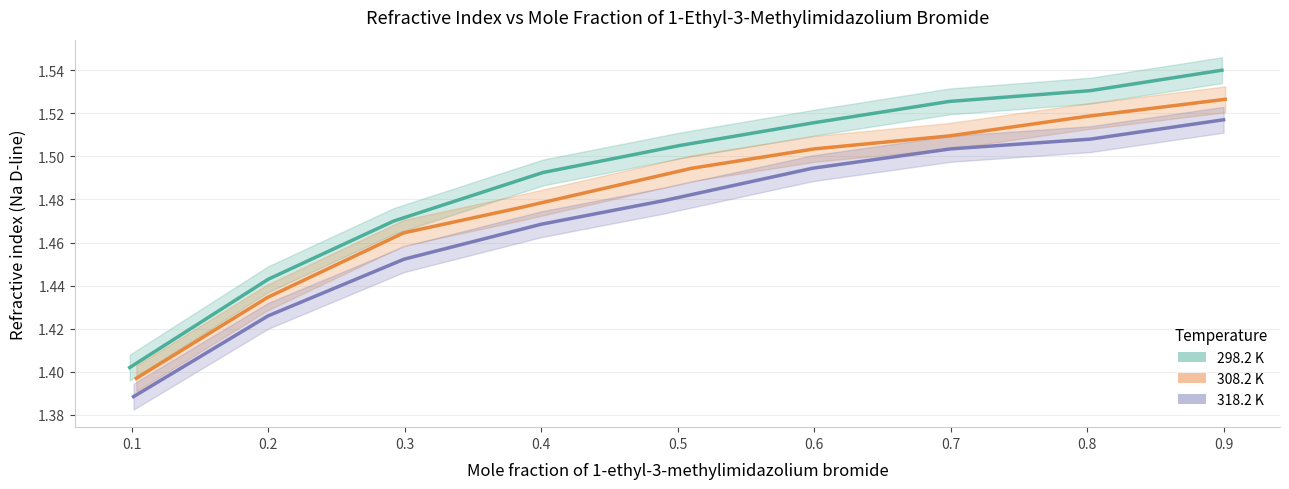

Does the chart have visible grid lines?

Yes